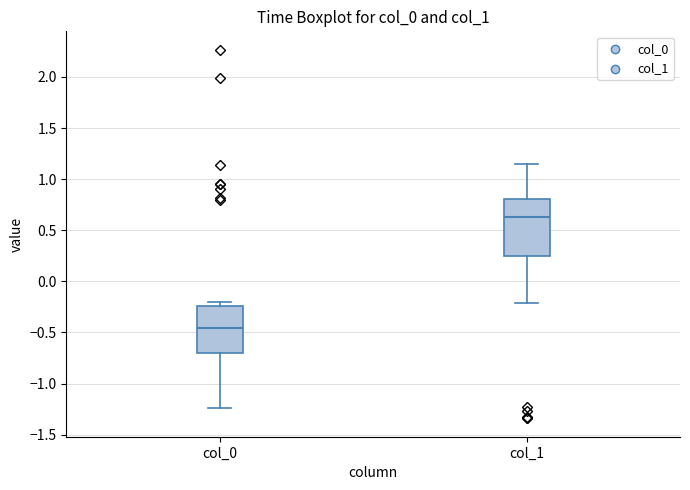

Where is the upper edge of the box for col_0 on the y-axis? The values are not printed on the chart, so give them approximately, as read against the axis.

-0.25